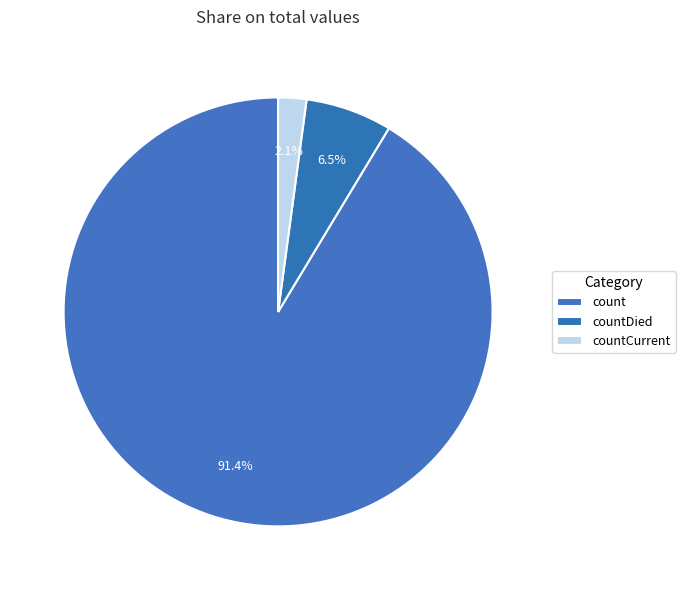

How many slices are in this pie chart?

3